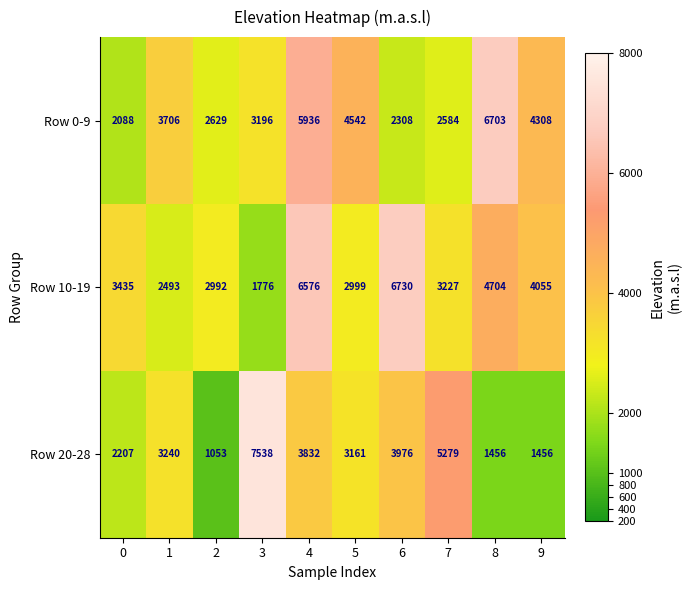

Rank the series by their average value, from highest to lowest.

Row 10-19, Row 0-9, Row 20-28